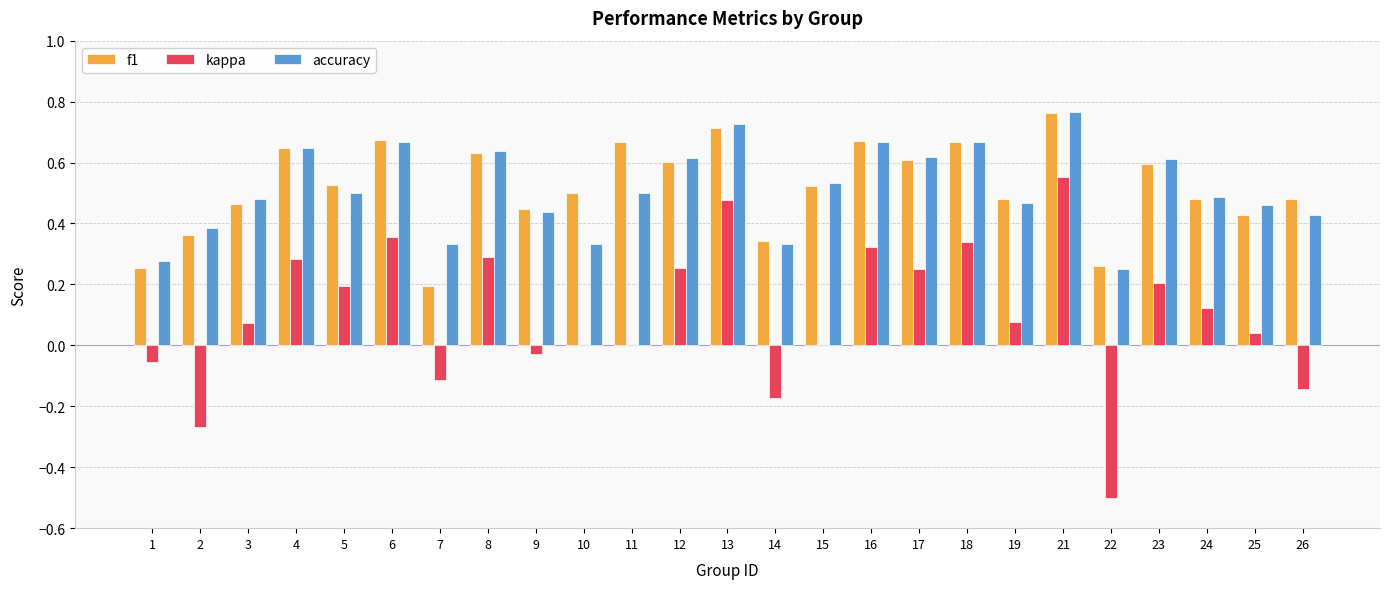

Which series changed the most between 8 and 19?

kappa